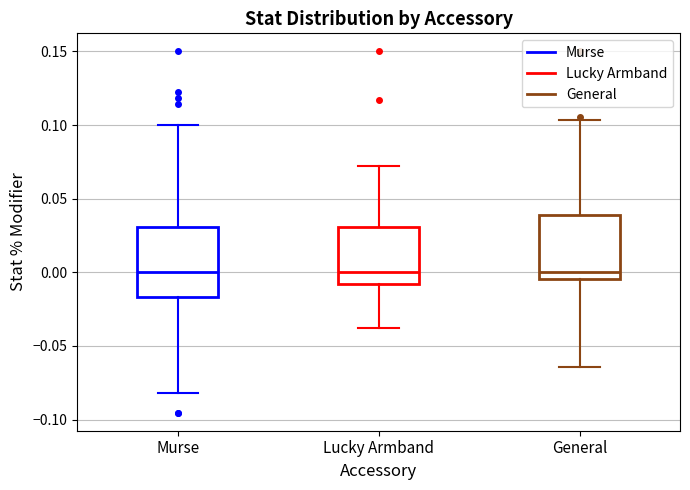

Reading left to right, read every box against the y-axis: the position of its median line, the range the box covers, and the ends of its whiskers. The values are not printed on the chart, so give them approximately, as read against the axis.

Murse: median 0.000, box -0.015 to 0.030, whiskers -0.080 to 0.100
Lucky Armband: median 0.000, box -0.010 to 0.030, whiskers -0.035 to 0.070
General: median 0.000, box -0.005 to 0.040, whiskers -0.065 to 0.105